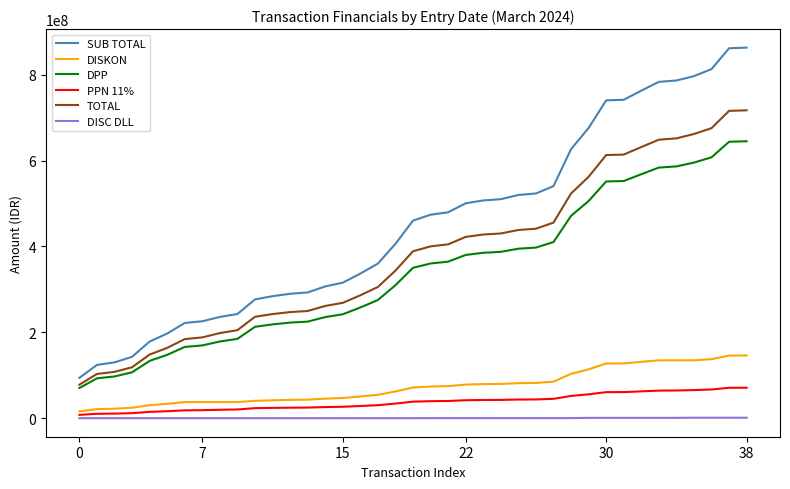

True or false: PPN 11% and TOTAL intersect in this chart.

False